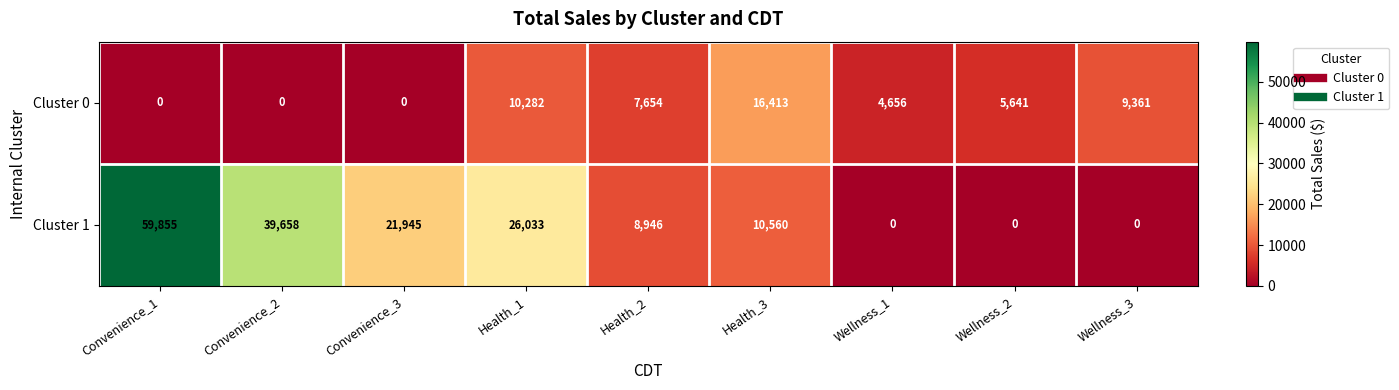

Count the number of data series in this chart.

2